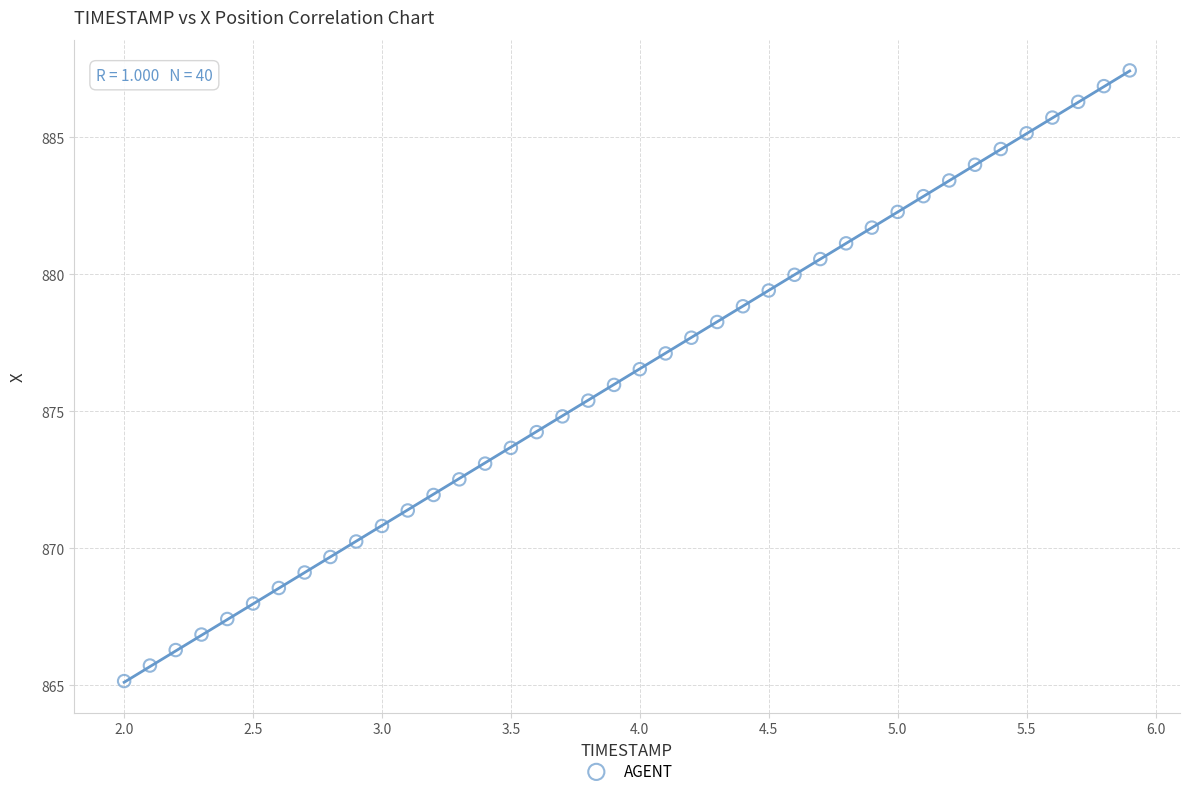

What is the range of X values (max minus min)?

3.9